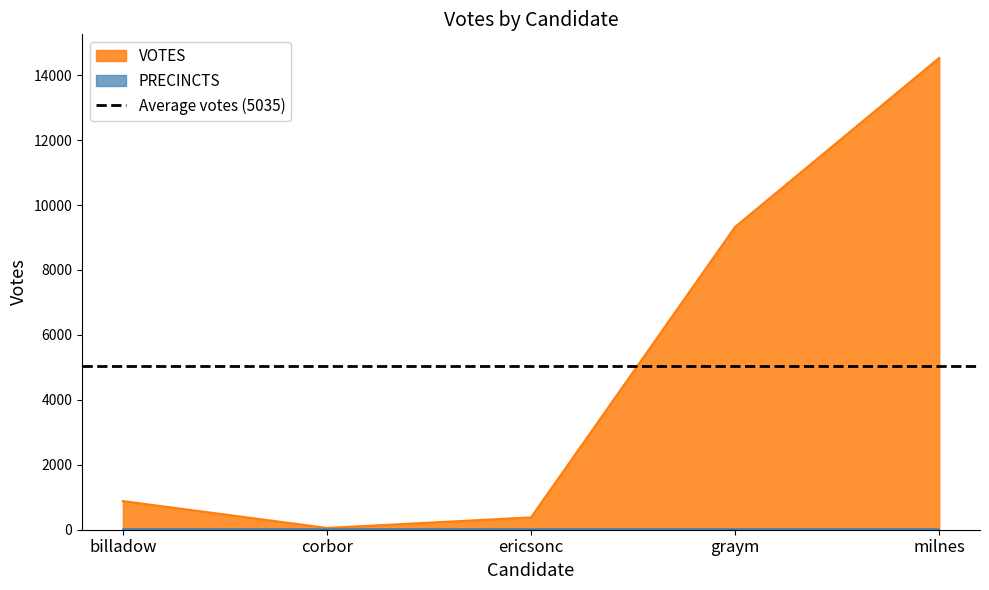

True or false: the data shows 6416 at graym.

False